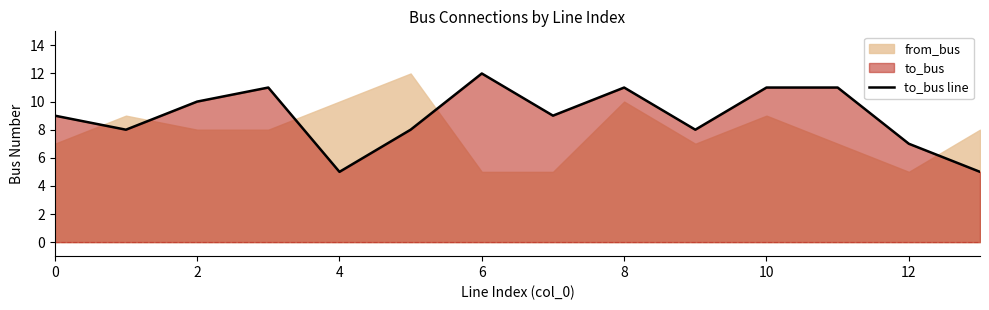

The to_bus line series shows 3 at 8. True or false?

False